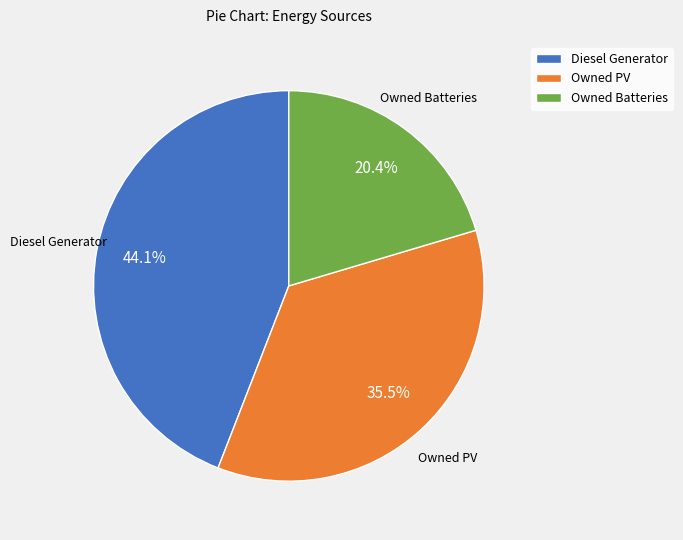

What percentage is the Diesel Generator slice, to the nearest percent?

44%